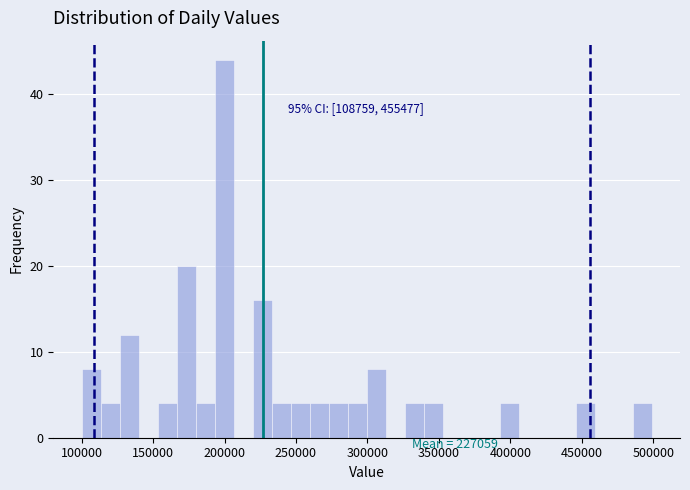

Read against the x-axis, roughly where is the centre of the tallest bar?

200000